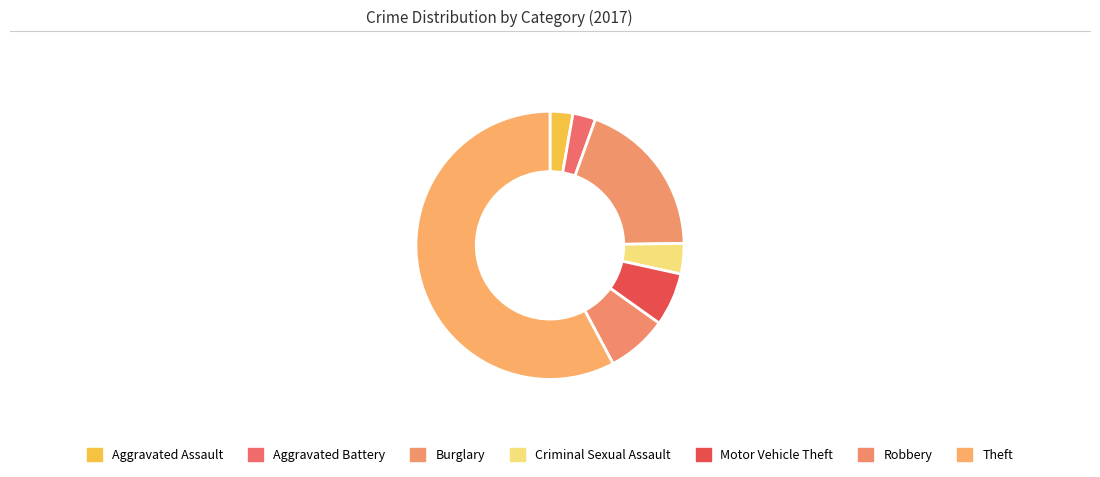

To the nearest percent, what is the combined percentage of Robbery and Aggravated Assault?

10%